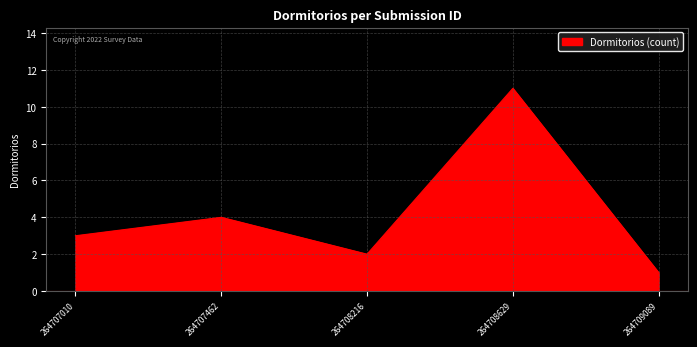

What is the average value?

4